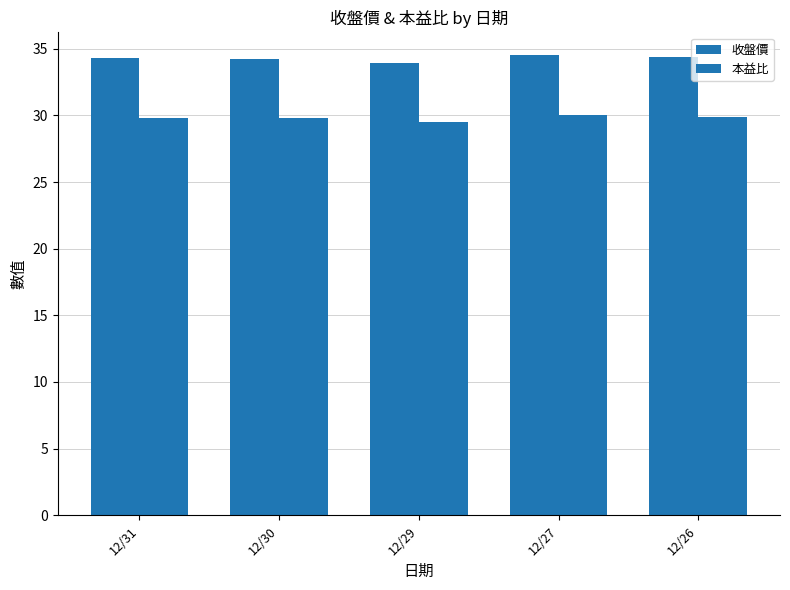

Which category has the lowest value across all series?

12/29